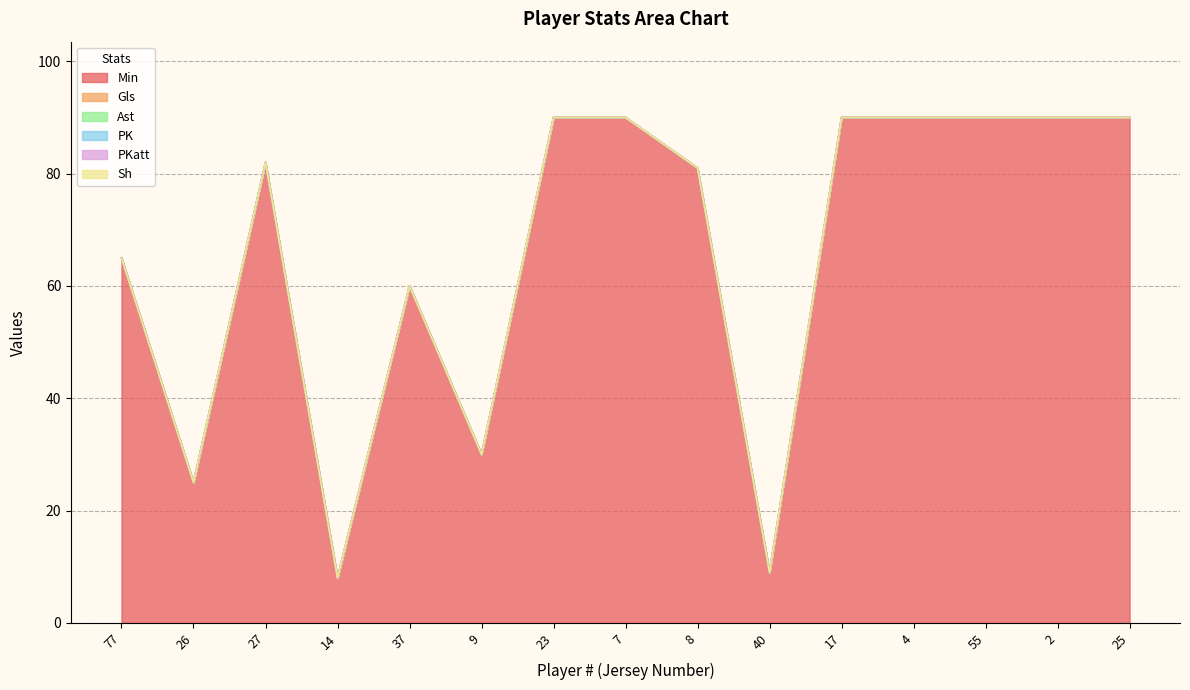

At which category is the sum across all series the highest?

23